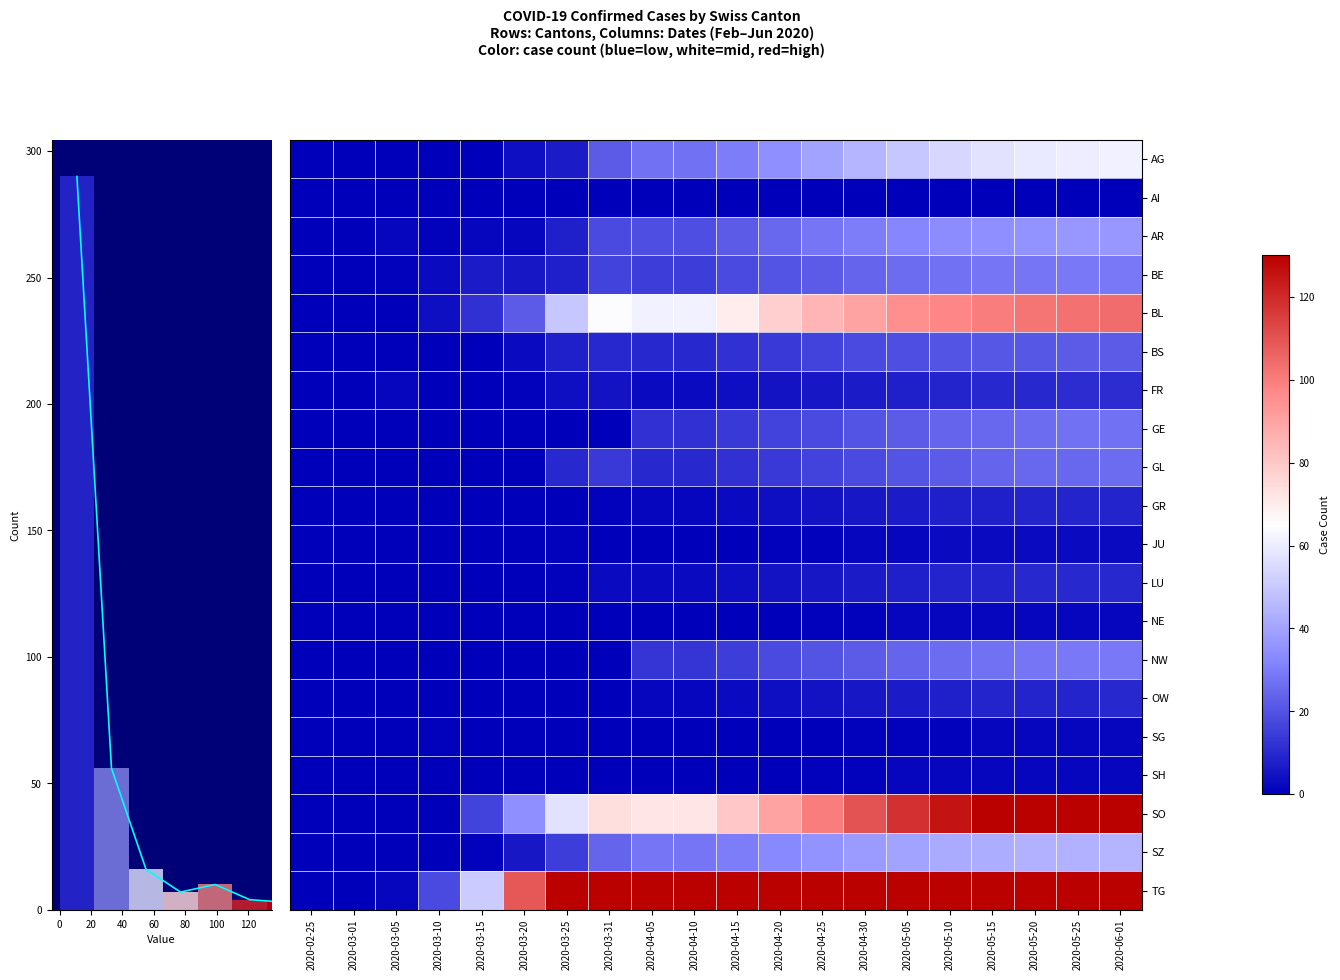

Count the JU values in the range 0 to 3.

20